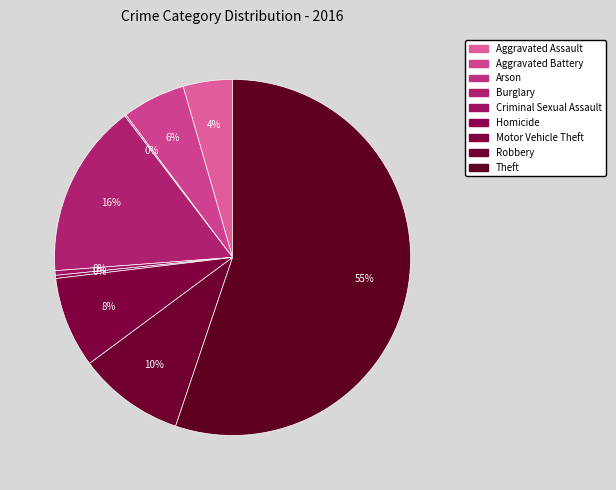

What is the change in value from Burglary to Criminal Sexual Assault?

-110